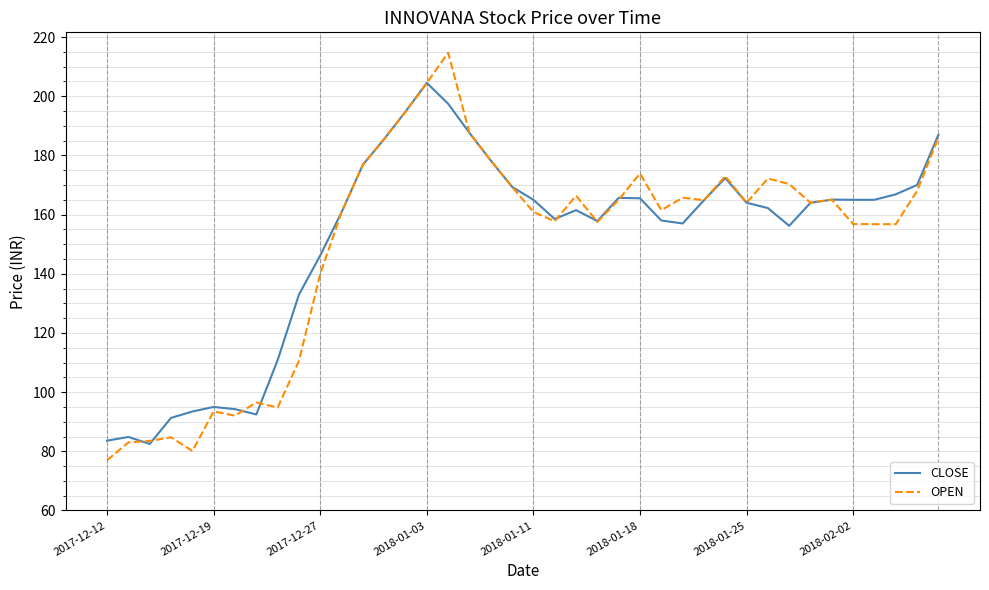

True or false: OPEN has more than 1 points higher than both neighbors.

True